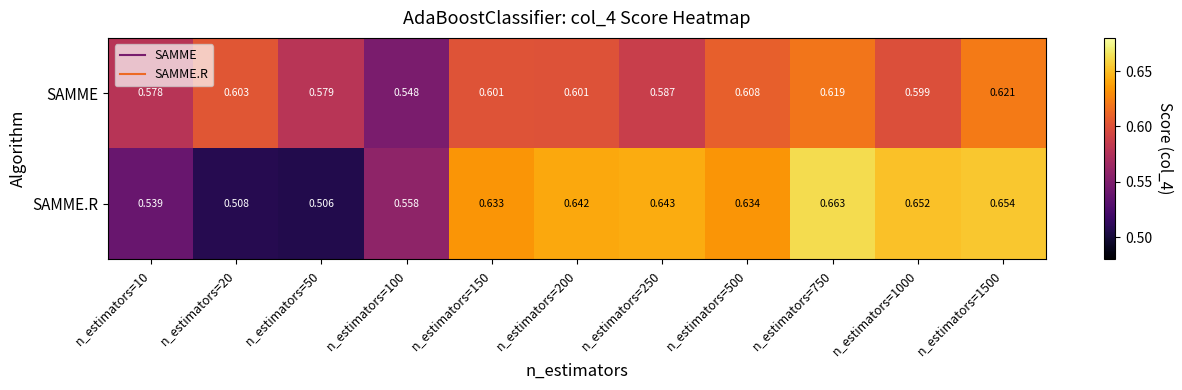

At which category is the sum across all series the highest?

n_estimators=750